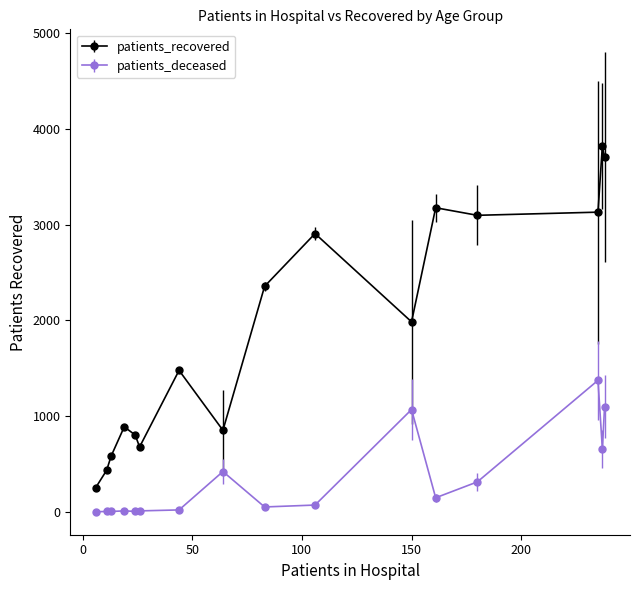

Which series has the largest range (max minus min)?

patients_recovered